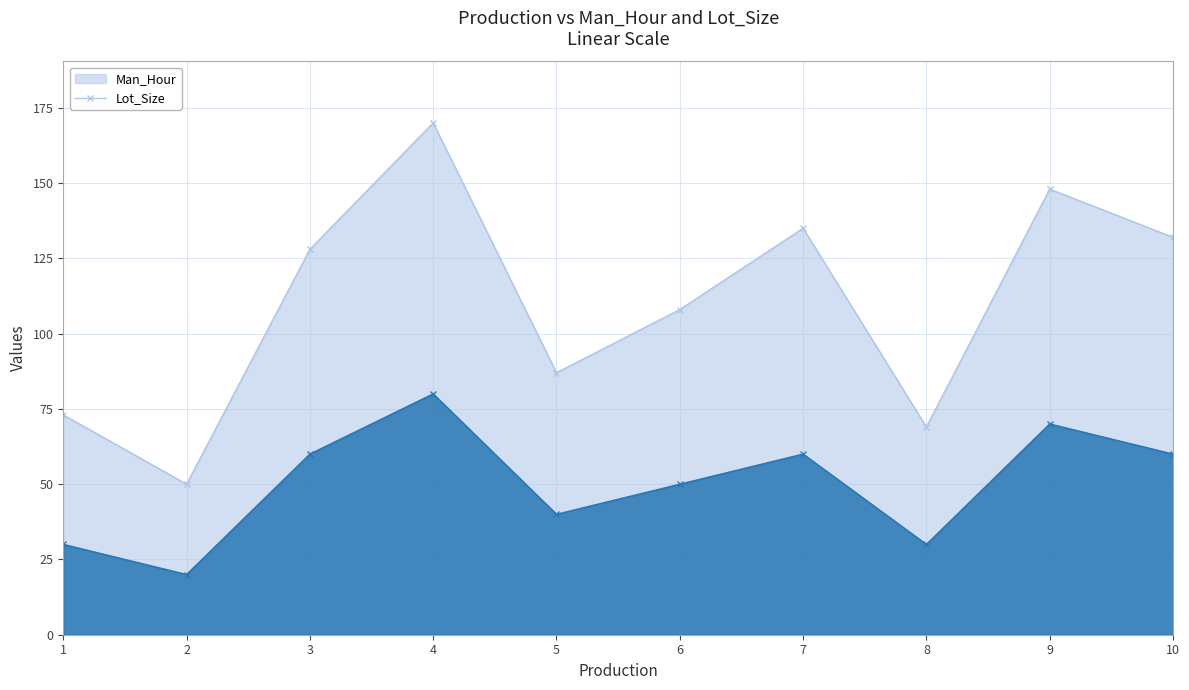

Is the value of Lot_Size at 2 greater than the value of Man_Hour at 7?

No